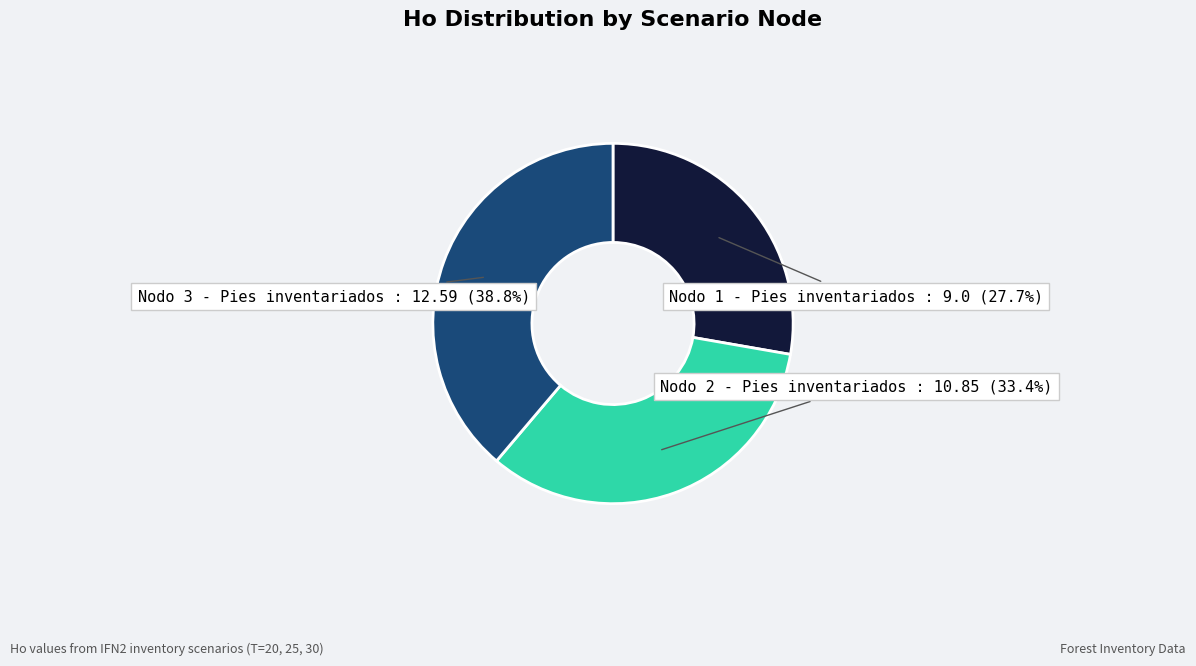

Does any single category account for the majority?

No